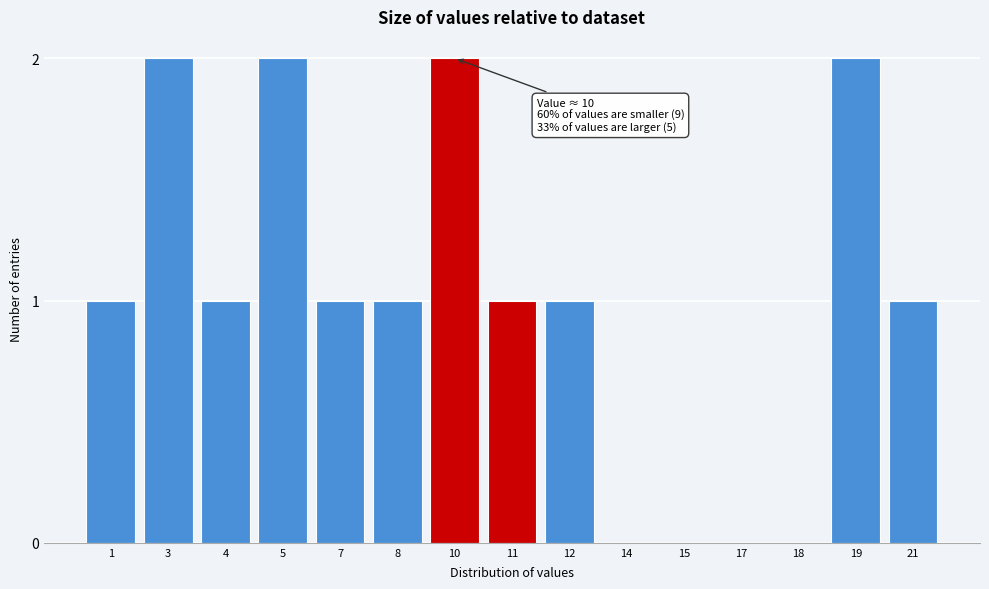

Reading left to right, what are all the values shown in this chart?

1=1	3=2	4=1	5=2	7=1	8=1	10=2	11=1	12=1	14=0	15=0	17=0	18=0	19=2	21=1